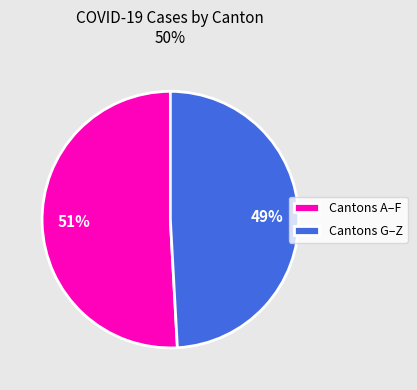

Is the sum of Cantons A–F and Cantons G–Z greater than half?

Yes